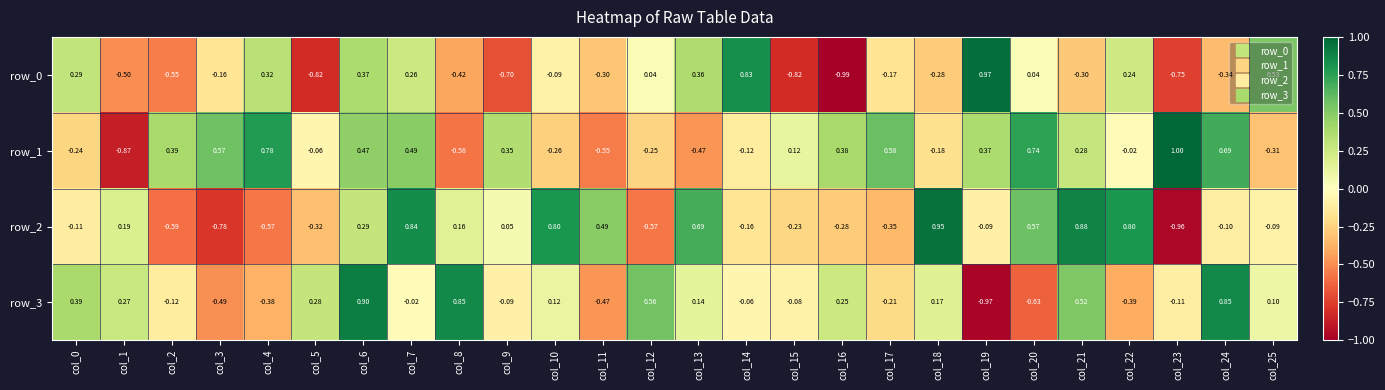

Is the value of row_3 at col_21 greater than the value of row_0 at col_19?

No